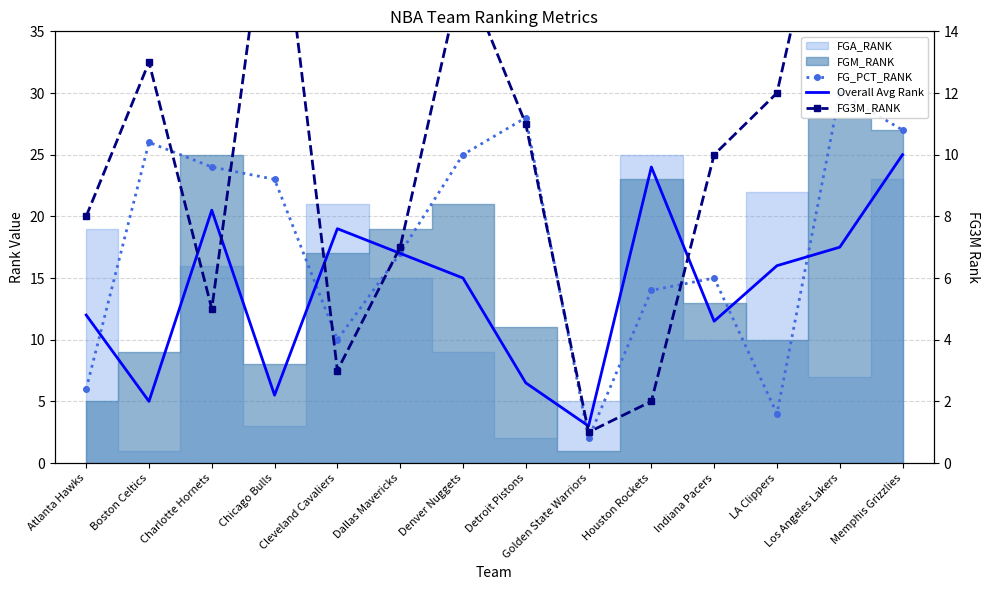

What is the difference between the Overall Avg Rank values at Golden State Warriors and Houston Rockets?

21.0